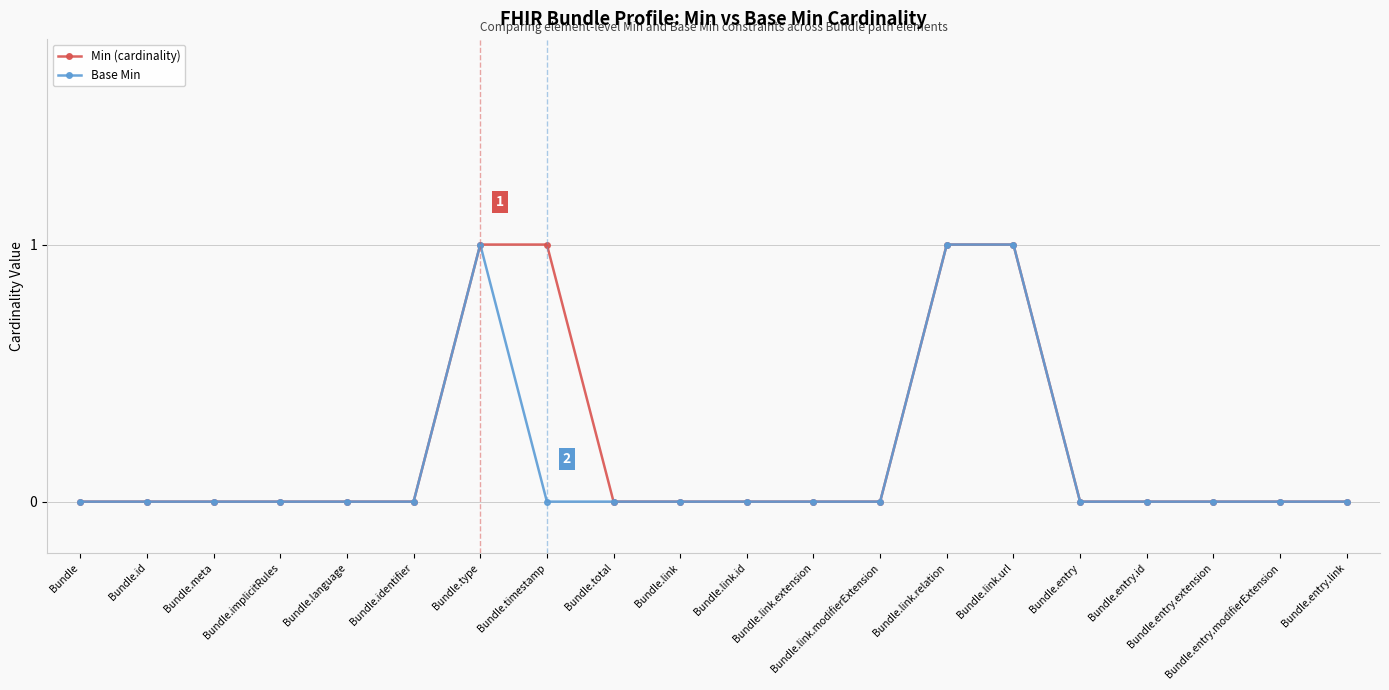

How many Base Min values are between 0 and 1?

20